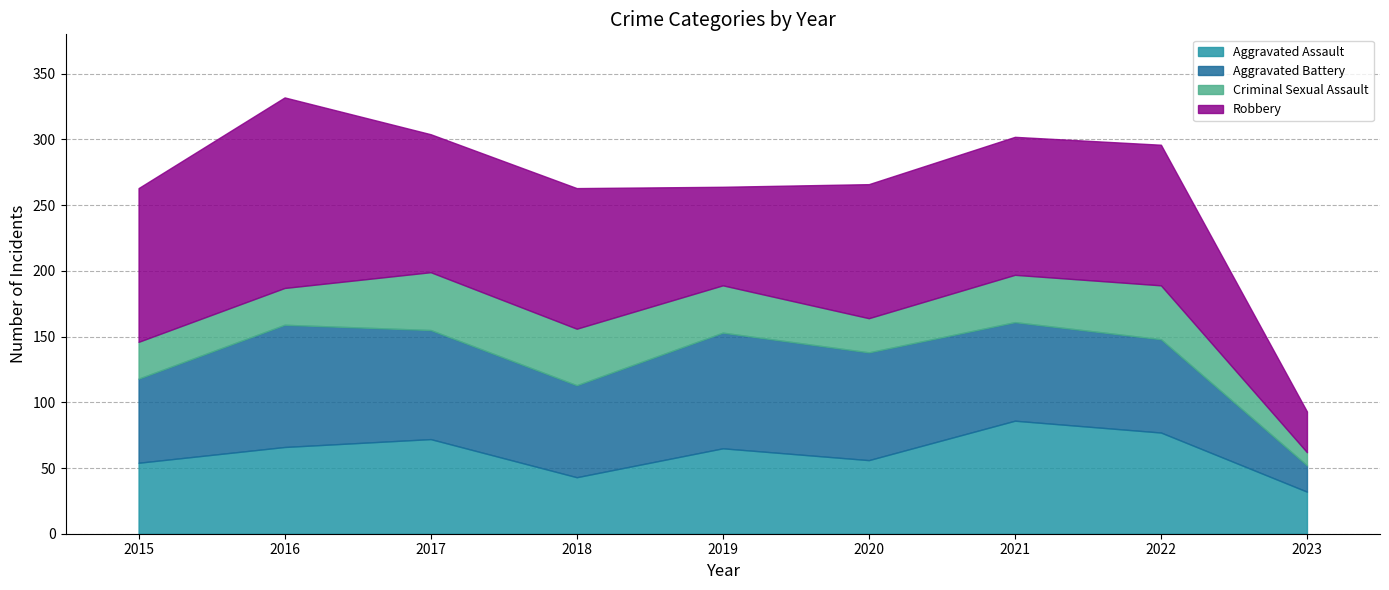

What is the sum of all Robbery values?

894